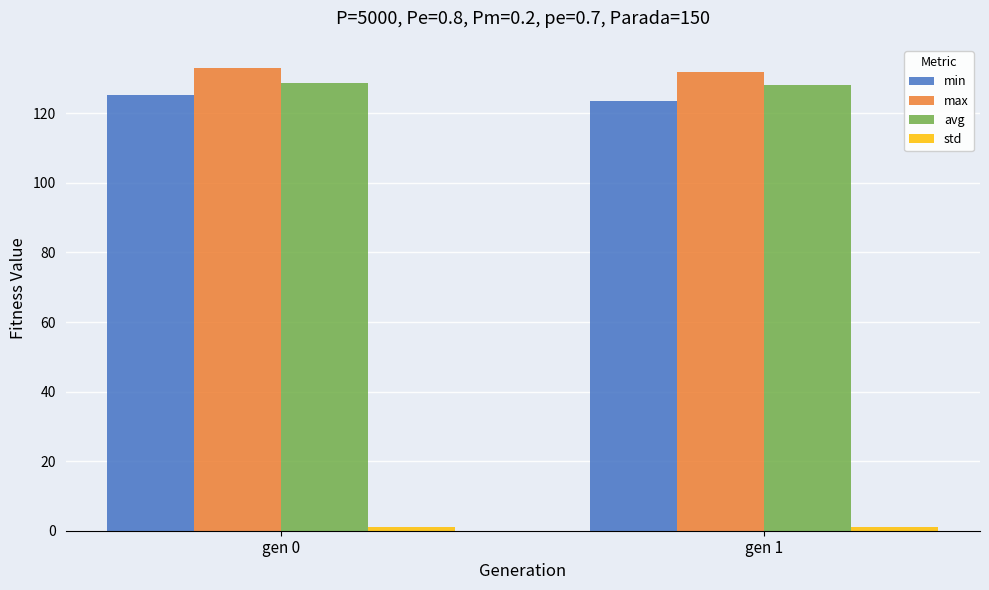

The value of max at gen 0 is 38.2. True or false?

False